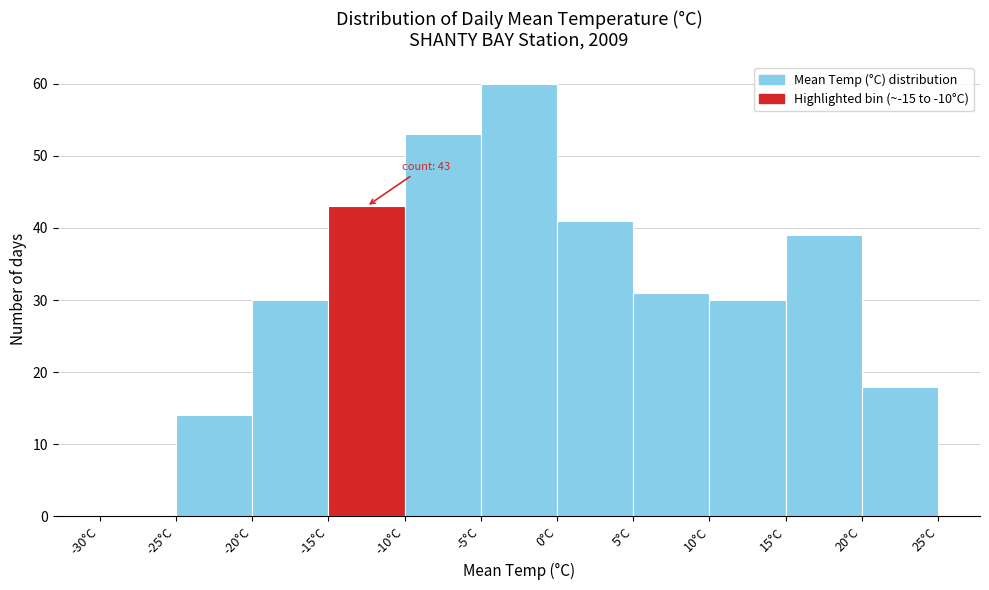

Which range on the x-axis has the tallest bar?

-5 to 0